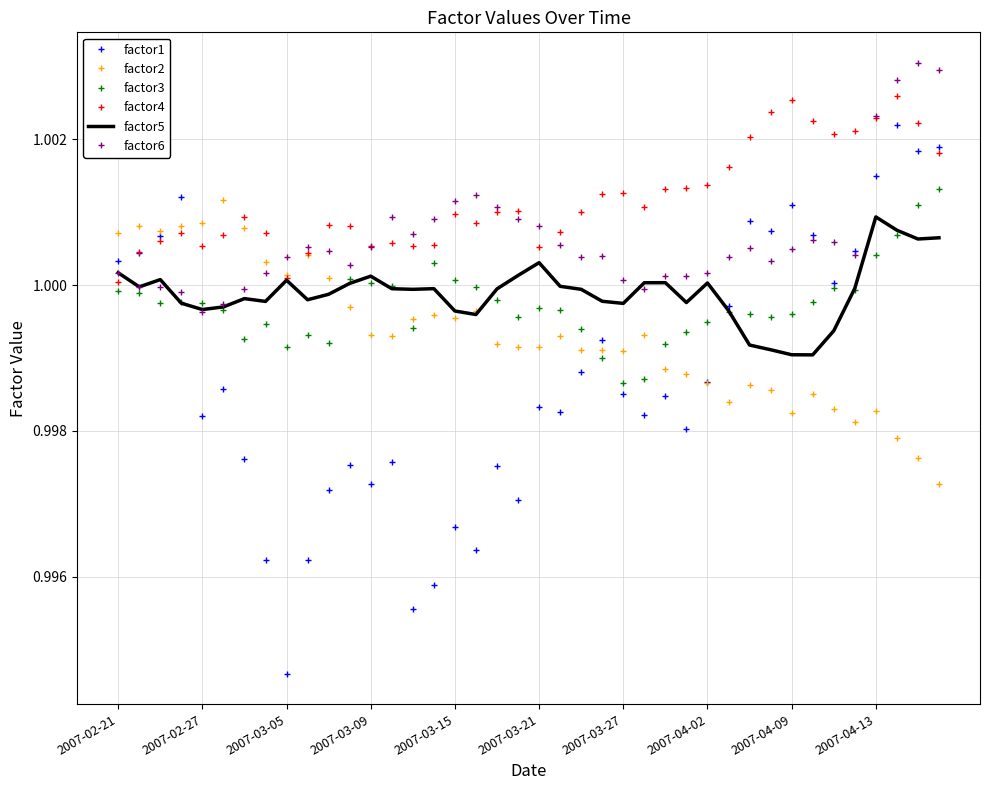

Which series has the largest range (max minus min)?

factor1